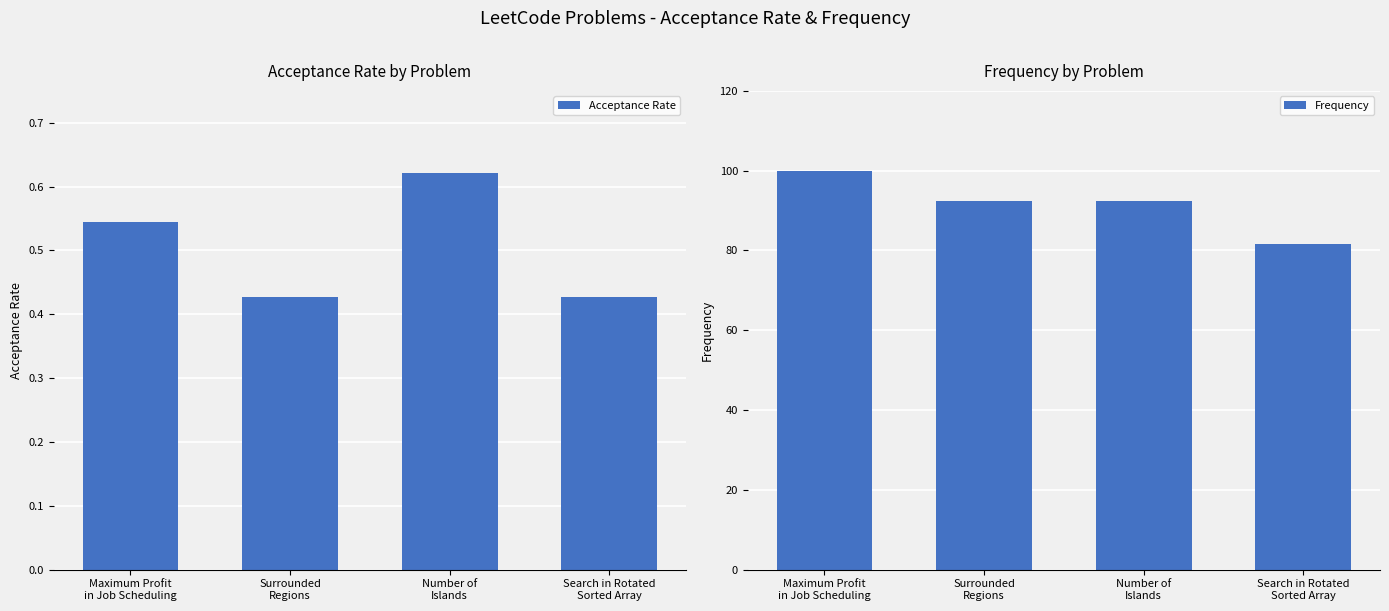

What is the difference between the maximum and minimum values in the Frequency series?

18.4